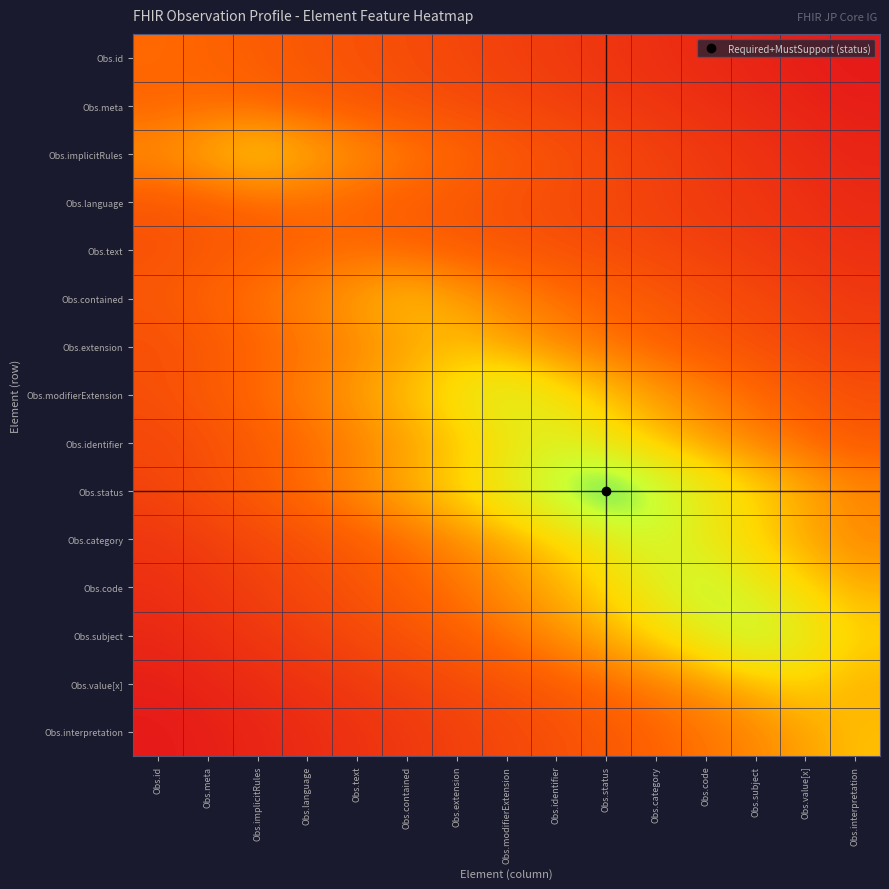

Between Obs.meta and Obs.extension, which is larger?

Obs.meta